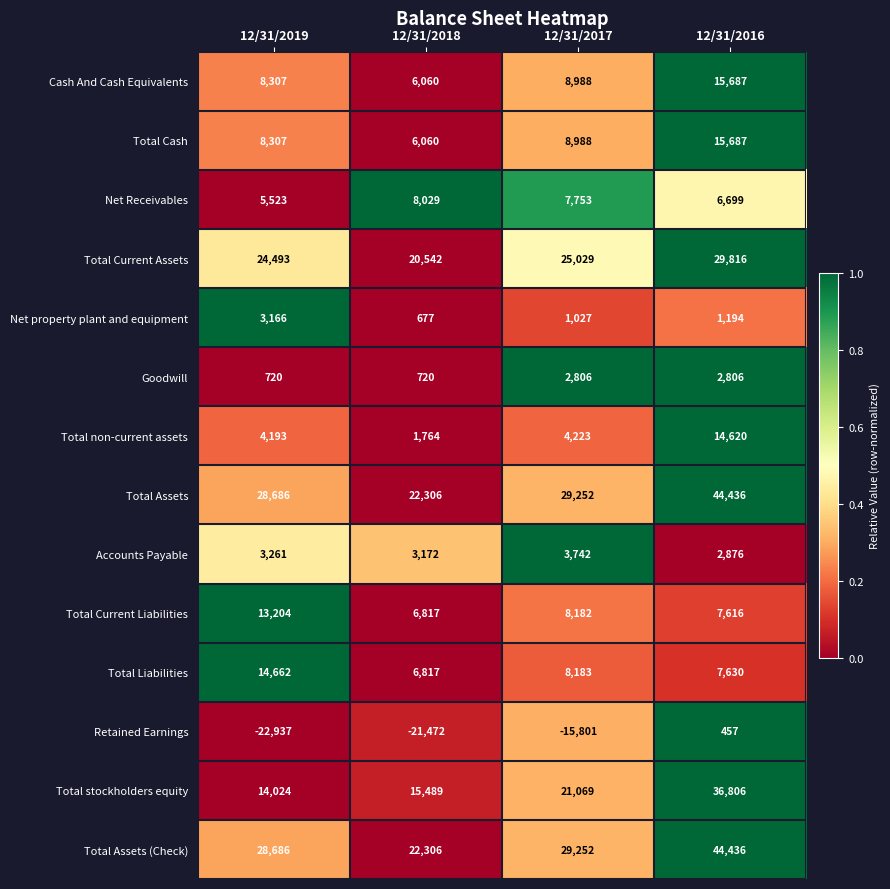

Between 12/31/2017 and 12/31/2016, which series saw the biggest shift?

Retained Earnings